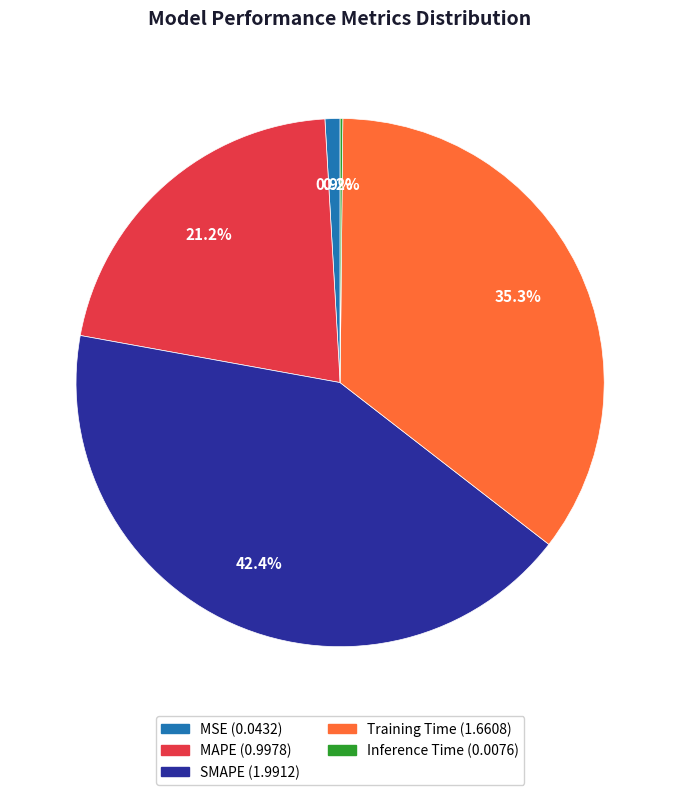

What is the largest slice in the pie chart?

SMAPE